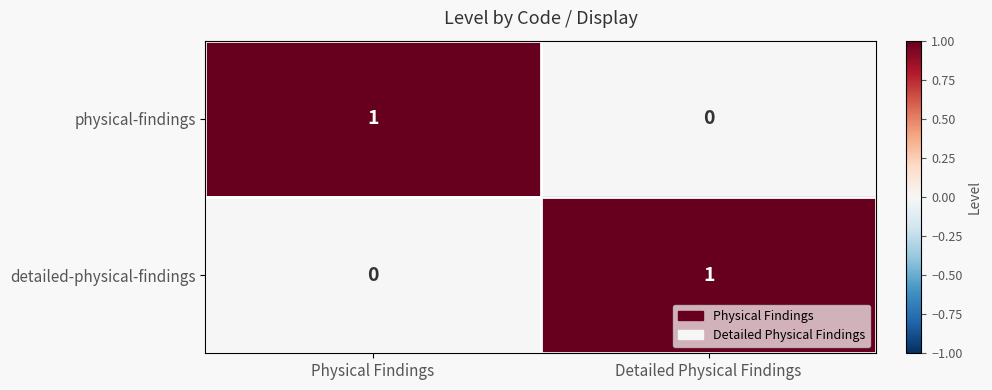

Is it true that detailed-physical-findings equals 0 at Physical Findings?

True